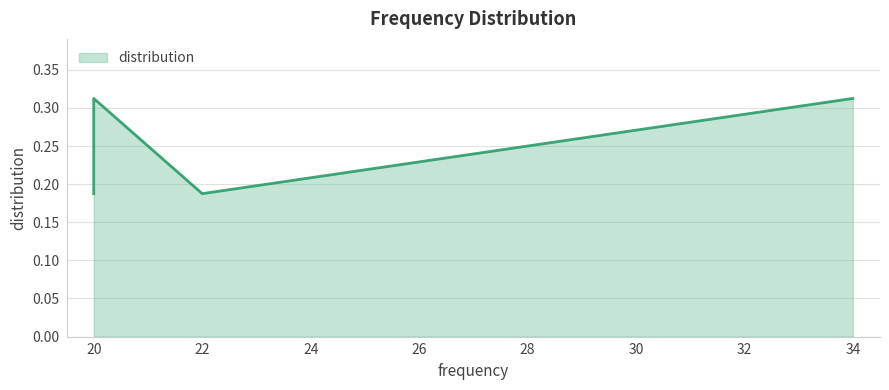

Is it true that the value at 20 is 0.1?

False